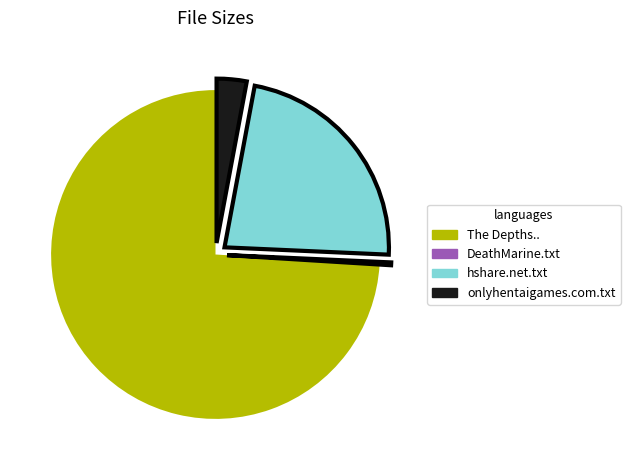

Is there any slice that represents more than half of the pie?

Yes